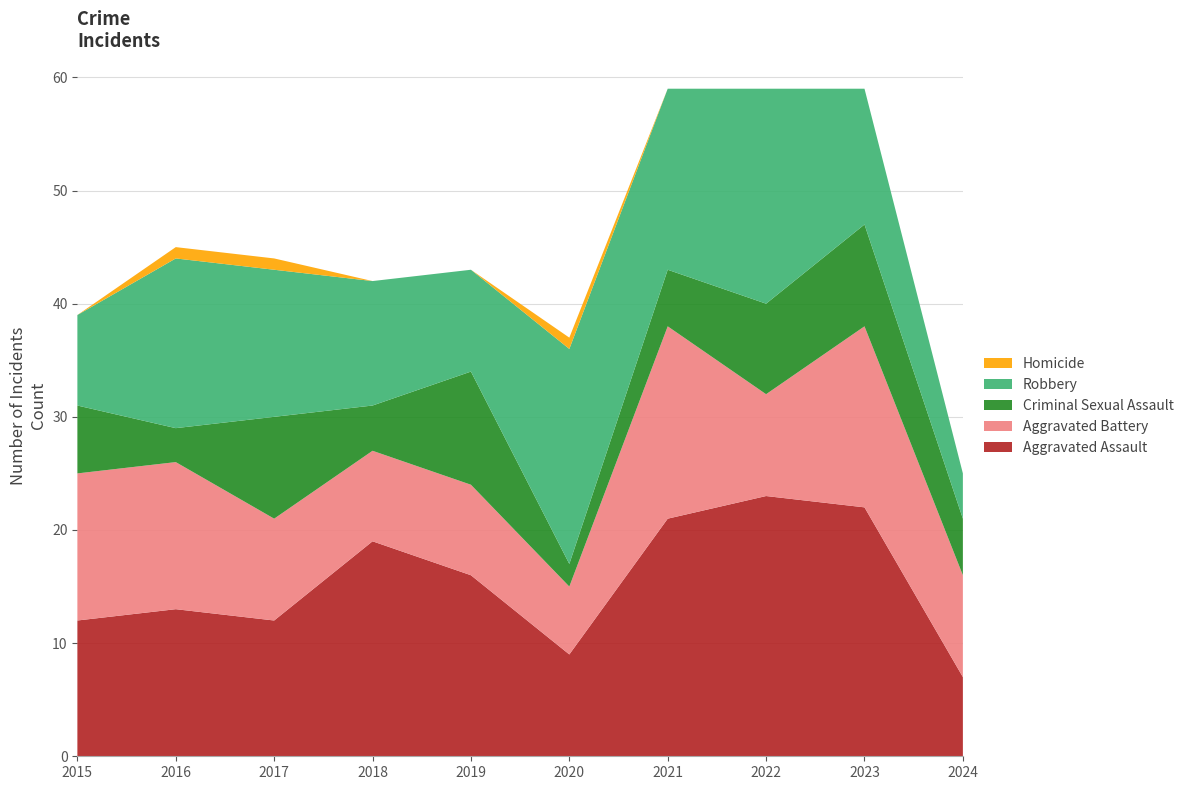

Reading left to right, transcribe all the data shown in this chart.

Aggravated Assault: 12	13	12	19	16	9	21	23	22	7
Aggravated Battery: 13	13	9	8	8	6	17	9	16	9
Criminal Sexual Assault: 6	3	9	4	10	2	5	8	9	5
Robbery: 8	15	13	11	9	19	16	19	12	4
Homicide: 0	1	1	0	0	1	0	0	0	0